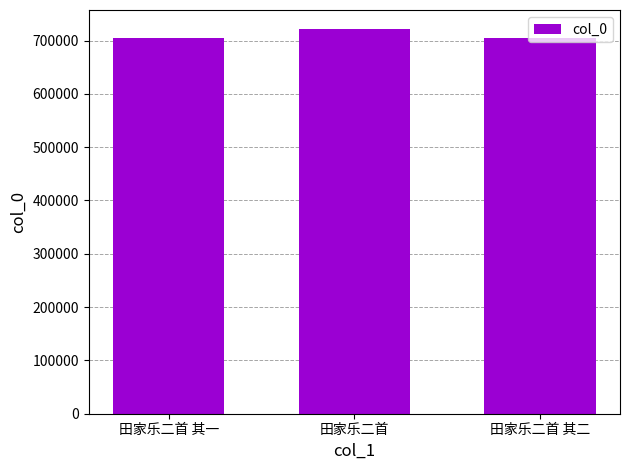

What is the label of the 3rd bar from the right?

田家乐二首 其一